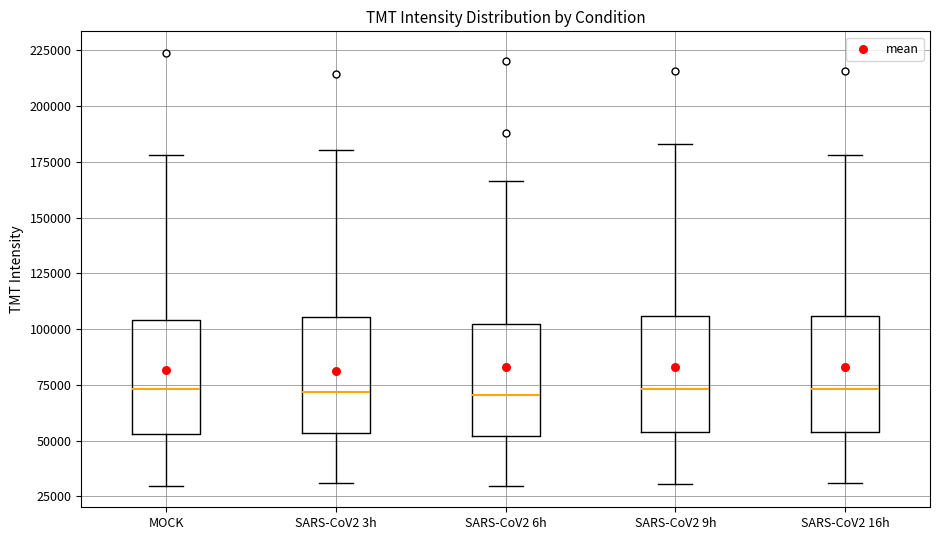

Reading left to right, transcribe this box plot: for each box, give where its median line is, the range the box spans, and where its two whiskers end, as read against the y-axis. The values are not printed on the chart, so give them approximately, as read against the axis.

MOCK: median 75000, box 55000 to 105000, whiskers 30000 to 180000
SARS-CoV2 3h: median 70000, box 55000 to 105000, whiskers 30000 to 180000
SARS-CoV2 6h: median 70000, box 50000 to 100000, whiskers 30000 to 165000
SARS-CoV2 9h: median 75000, box 55000 to 105000, whiskers 30000 to 185000
SARS-CoV2 16h: median 75000, box 55000 to 105000, whiskers 30000 to 180000